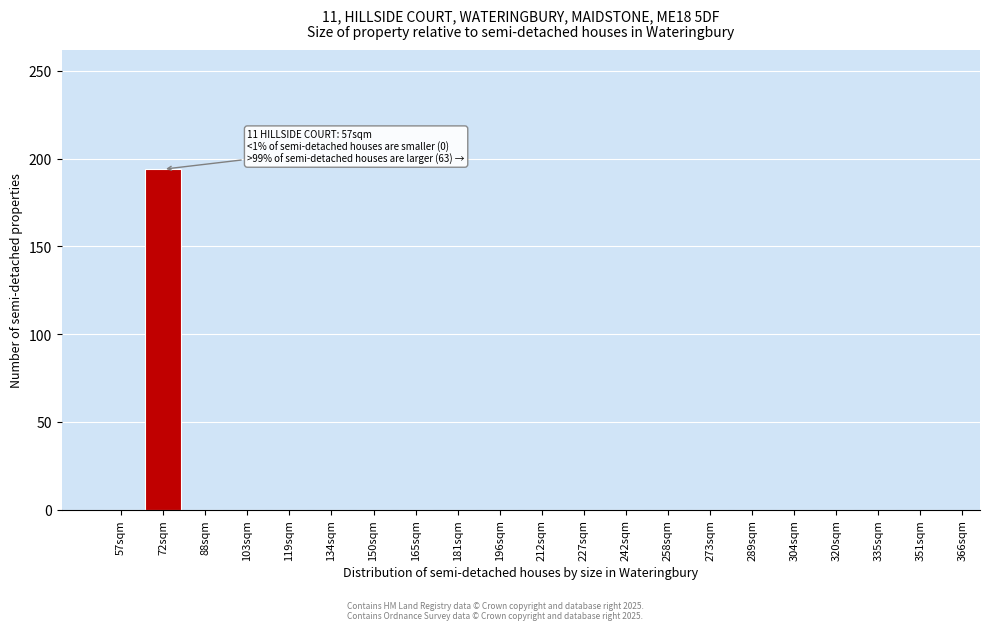

Reading right to left, transcribe all the data shown in this chart.

351sqm=0	335sqm=0	320sqm=0	304sqm=0	289sqm=0	273sqm=0	258sqm=0	242sqm=0	227sqm=0	212sqm=0	196sqm=0	181sqm=0	165sqm=0	150sqm=0	134sqm=0	119sqm=0	103sqm=0	88sqm=0	72sqm=194	57sqm=0